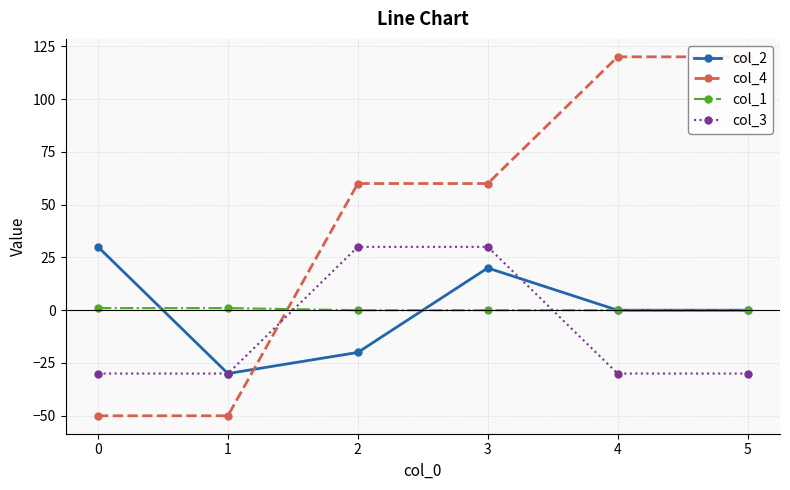

Does the chart have visible grid lines?

Yes